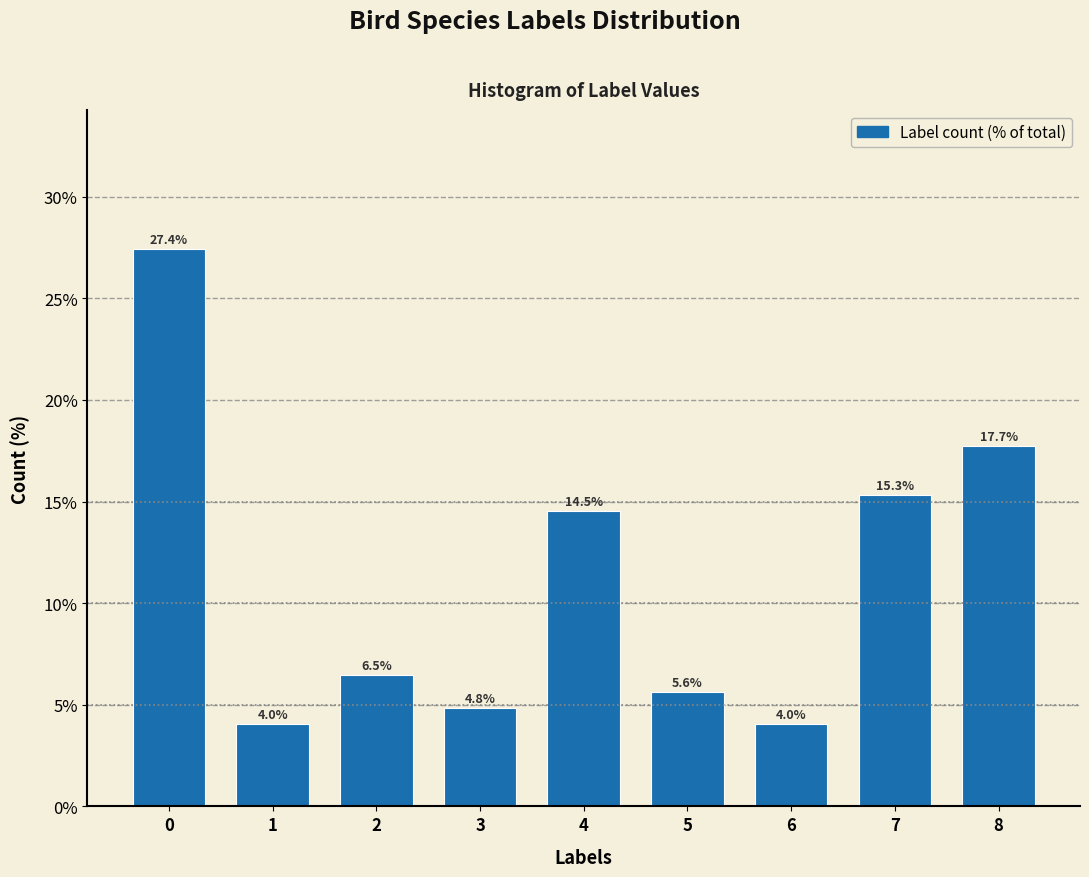

Reading right to left, transcribe all the data shown in this chart.

17.7	15.3	4.0	5.6	14.5	4.8	6.5	4.0	27.4